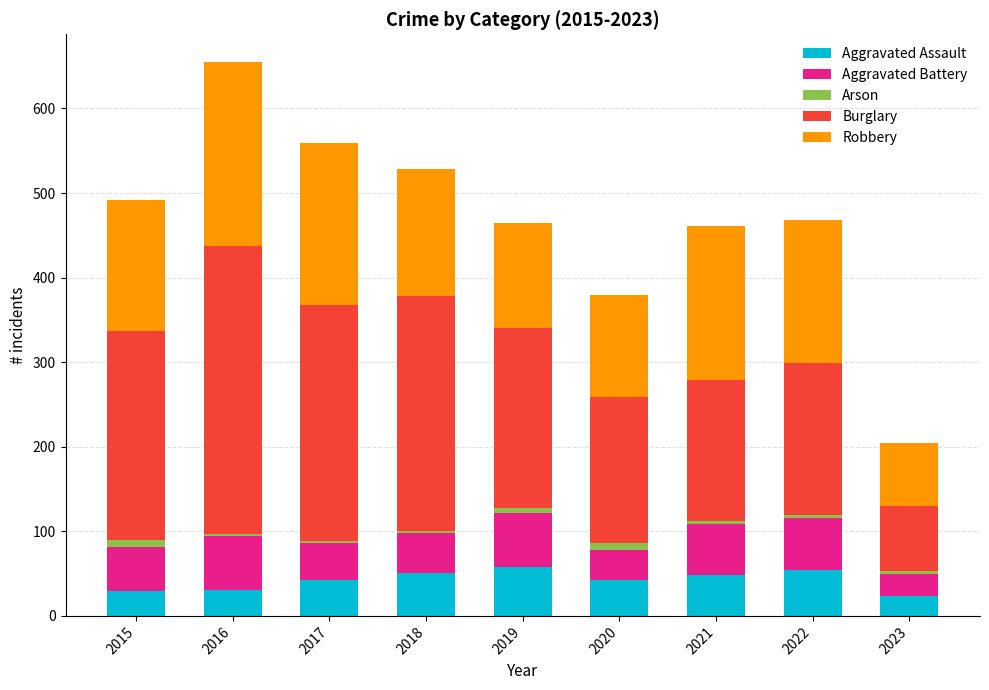

At which category is the sum across all series the highest?

2016